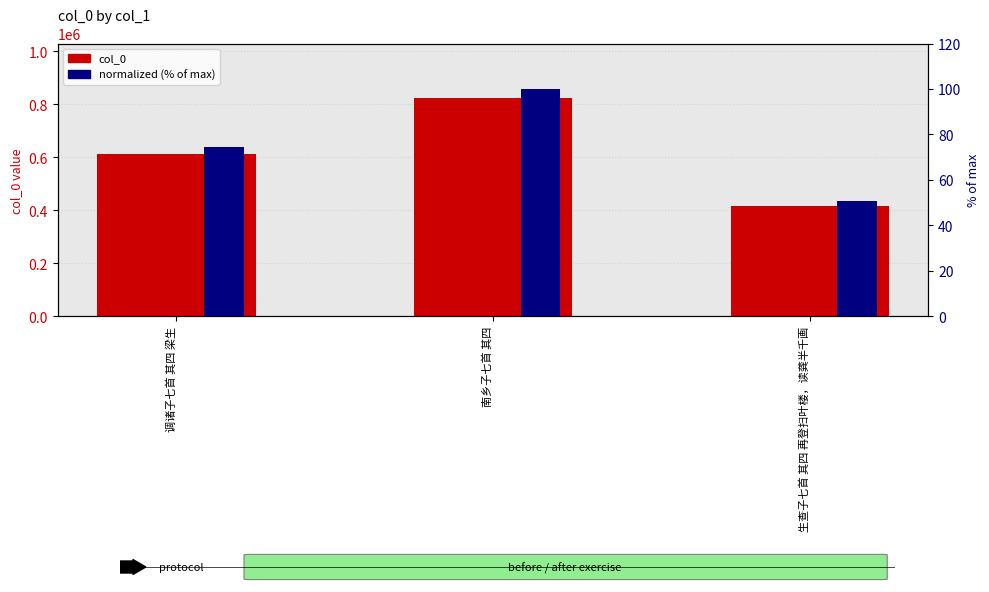

What is the difference between the col_0 values at 生查子七首 其四 再登扫叶楼，读龚半千画 and 调诸子七首 其四 梁生?

197021.0